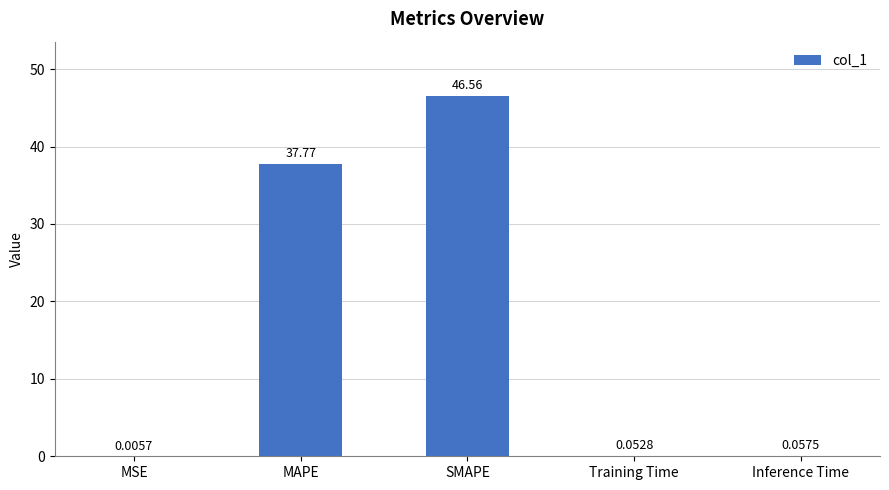

How many data points does each series have?

5